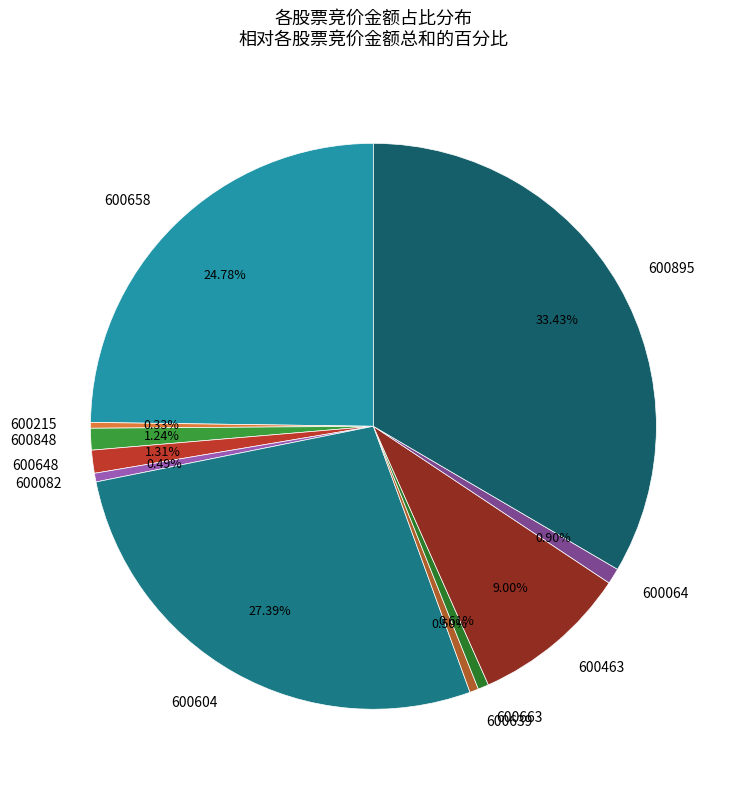

Which category has the biggest portion of the pie?

600895